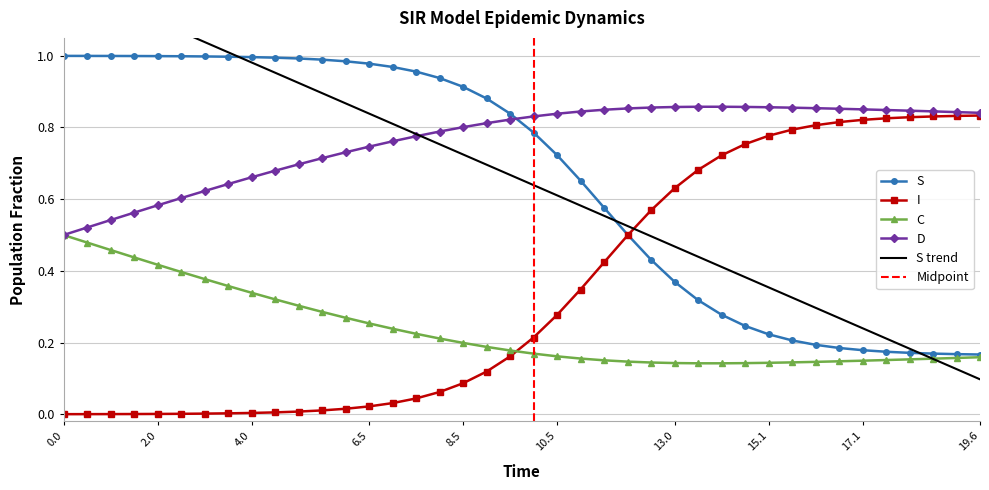

True or false: C and I cross at least once.

True